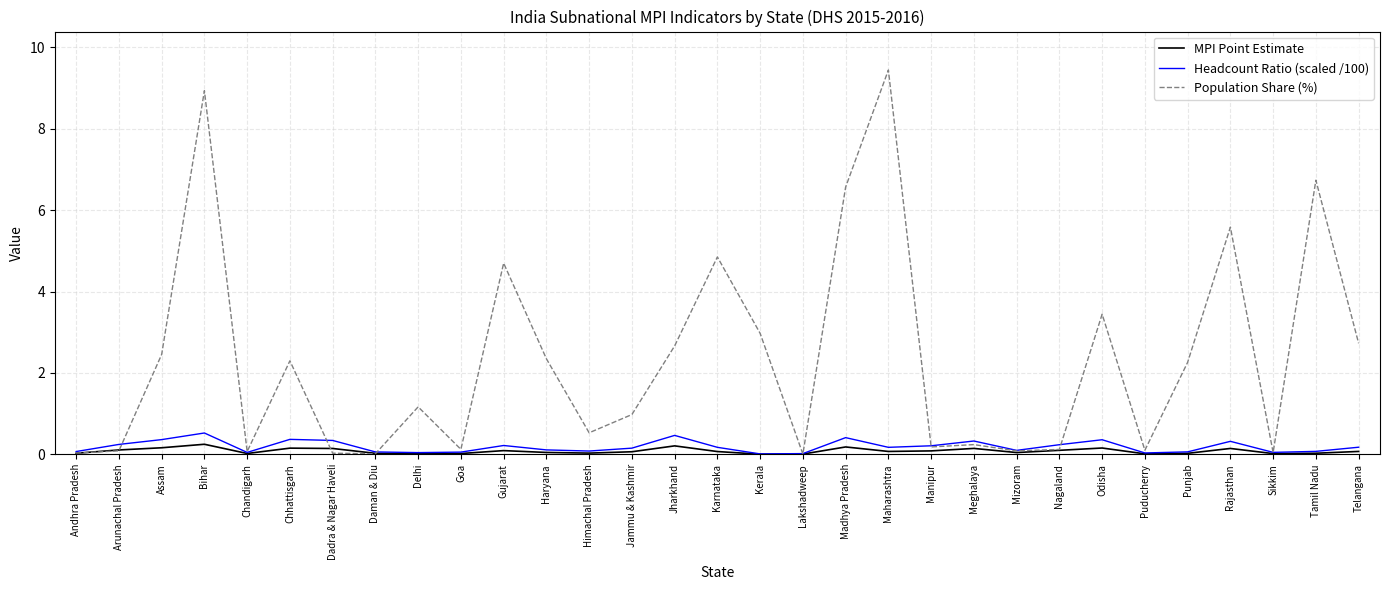

What is the greatest value displayed?

9.4